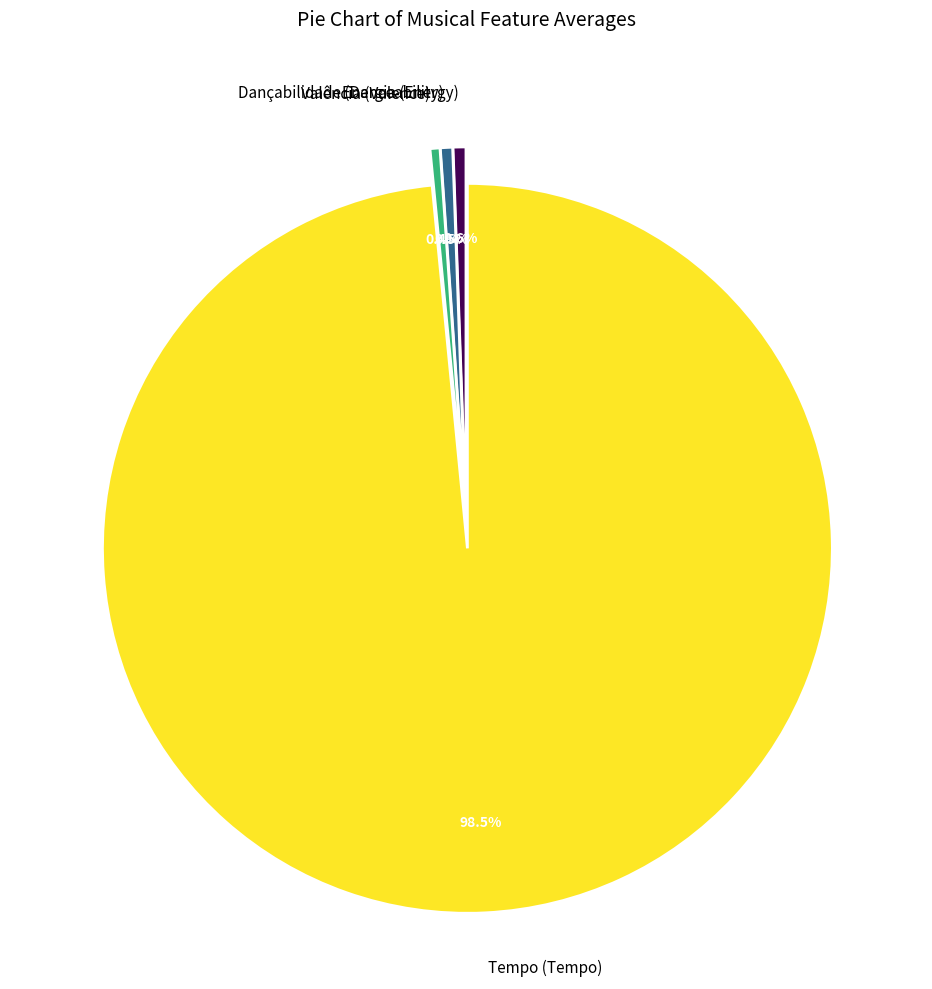

How many segments does this pie chart have?

4